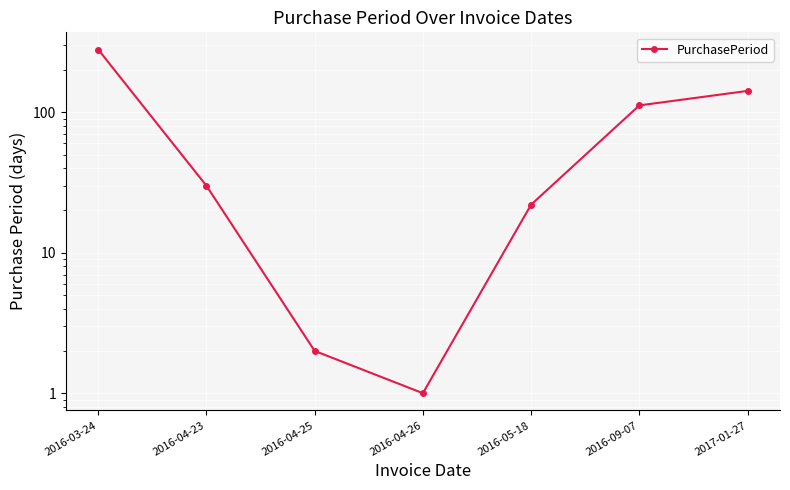

Is it true that the value at 2016-05-18 is 30?

False